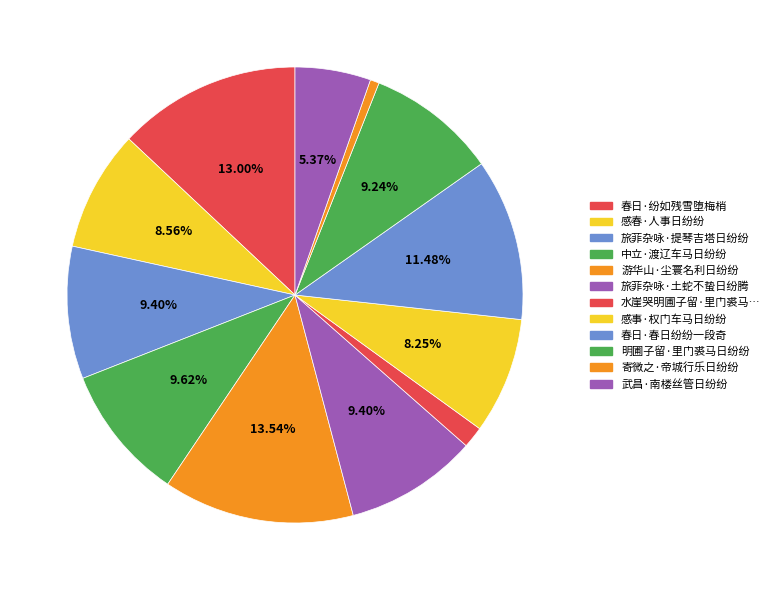

Does any single category account for the majority?

No